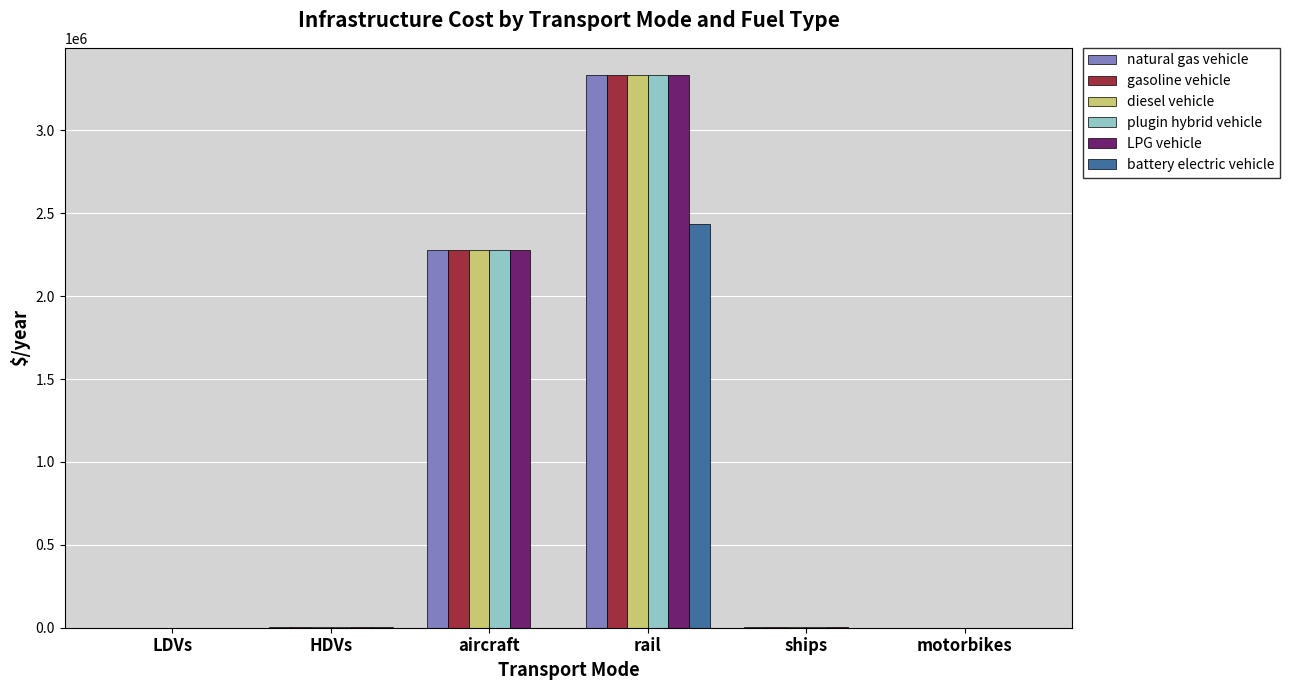

Which category has the highest value in the LPG vehicle series?

rail